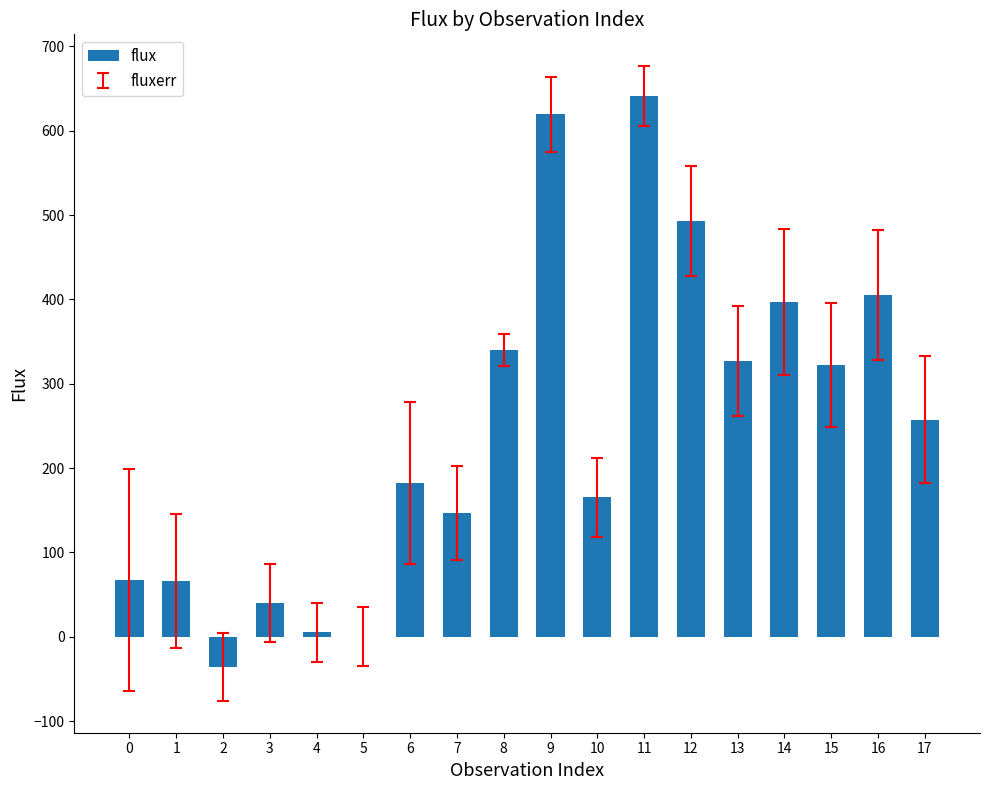

Which has a higher value, 3 or 5?

3